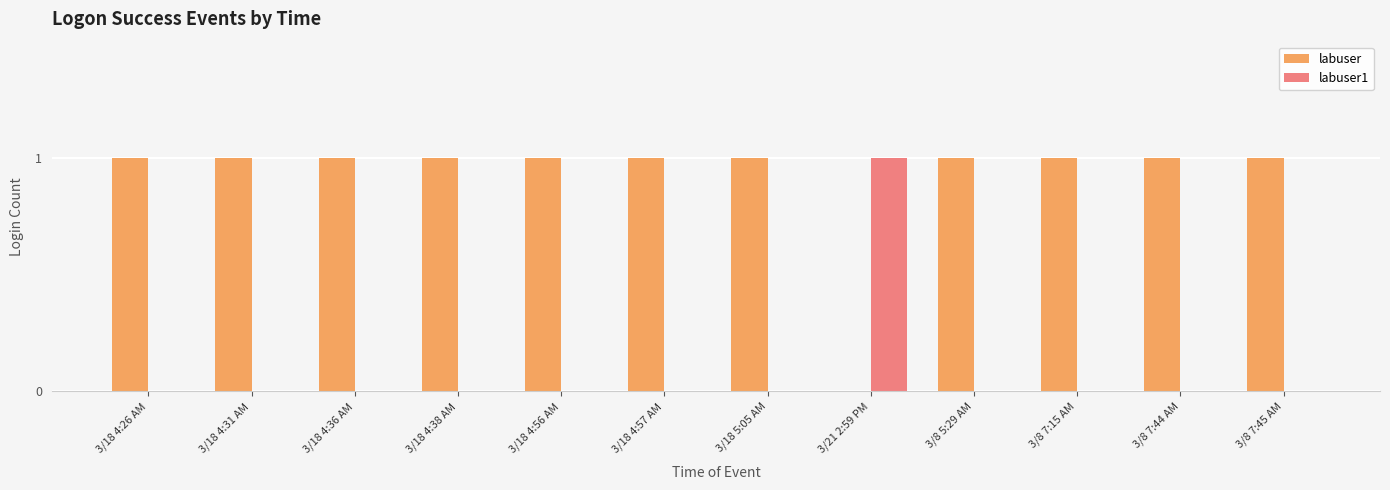

What is the sum of all labuser values?

11